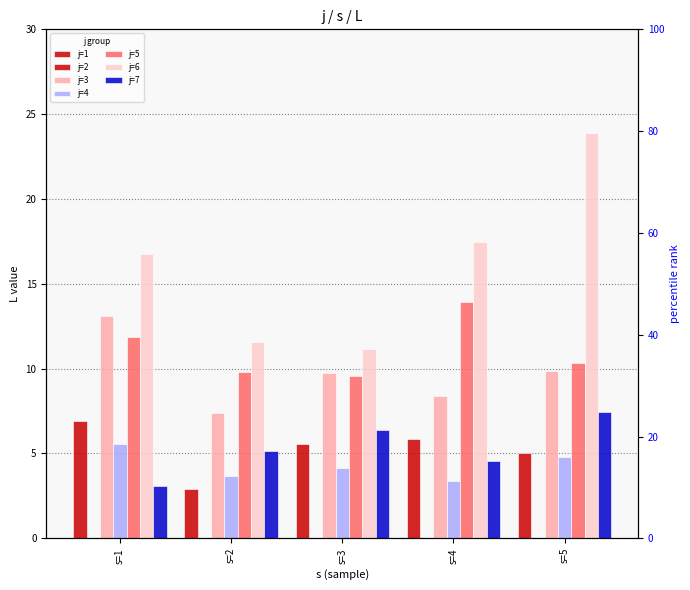

The value of j=1 at s=4 is 5.9. True or false?

True